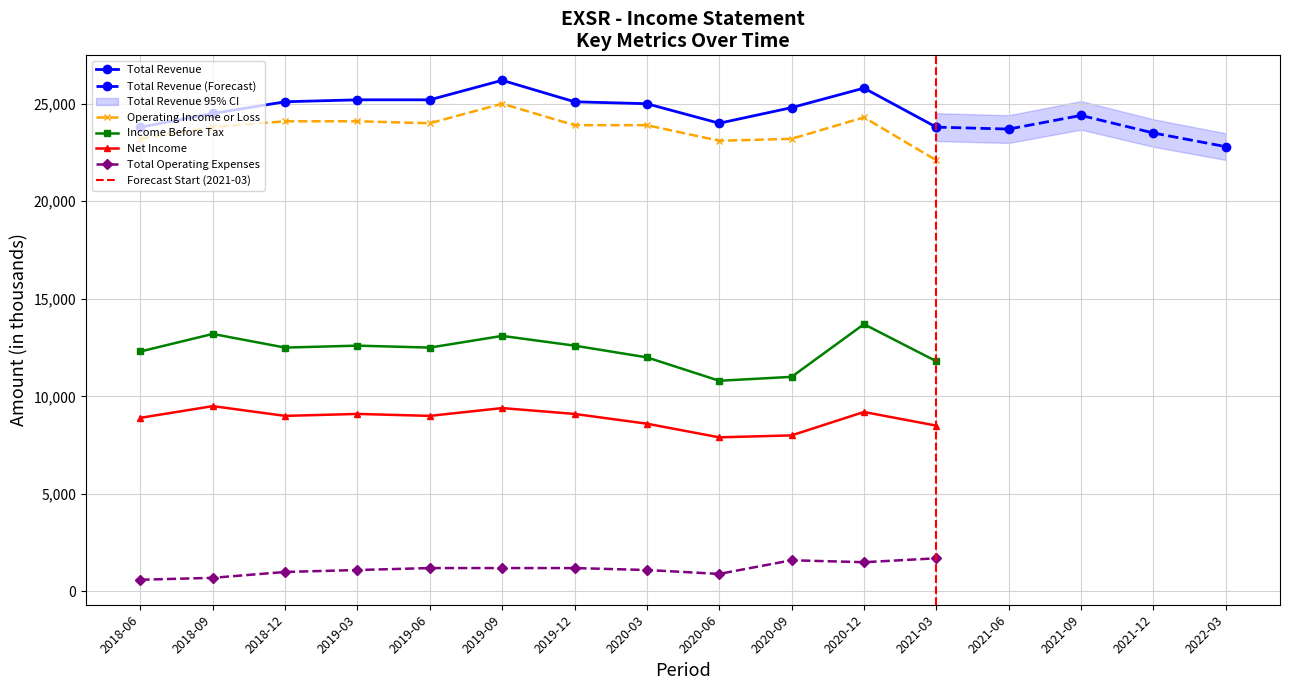

What is the sum of all Income Before Tax values?

148100